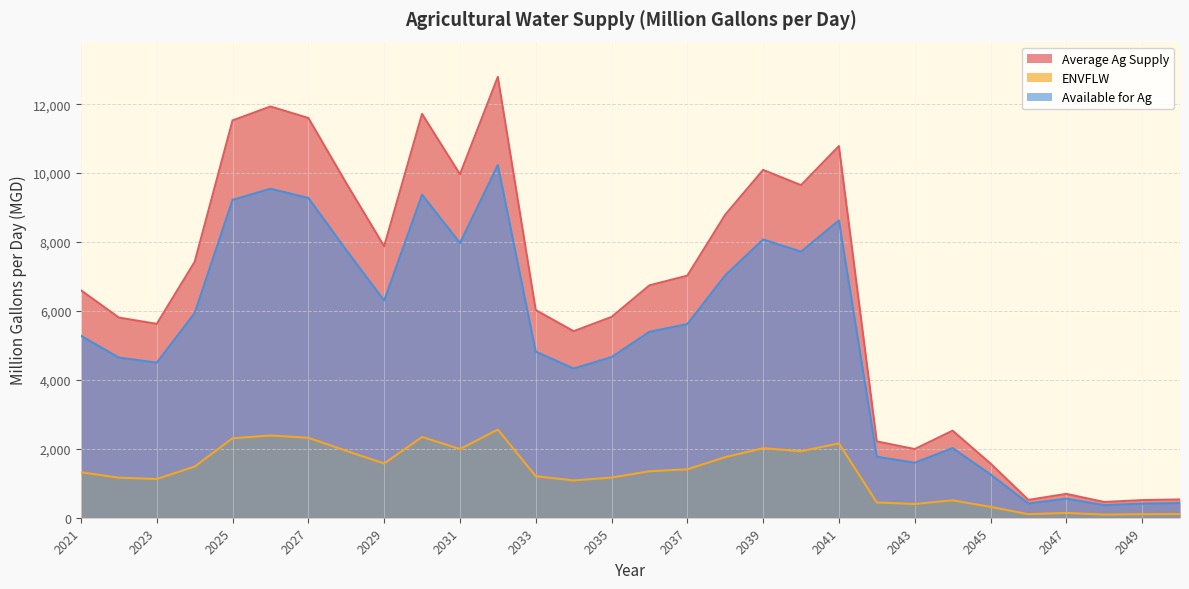

What is the spread (max minus min) of values at 2024?

5939.5